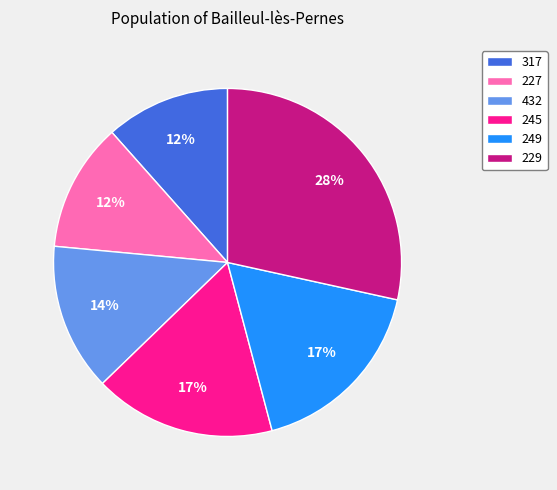

What is the largest slice in the pie chart?

229